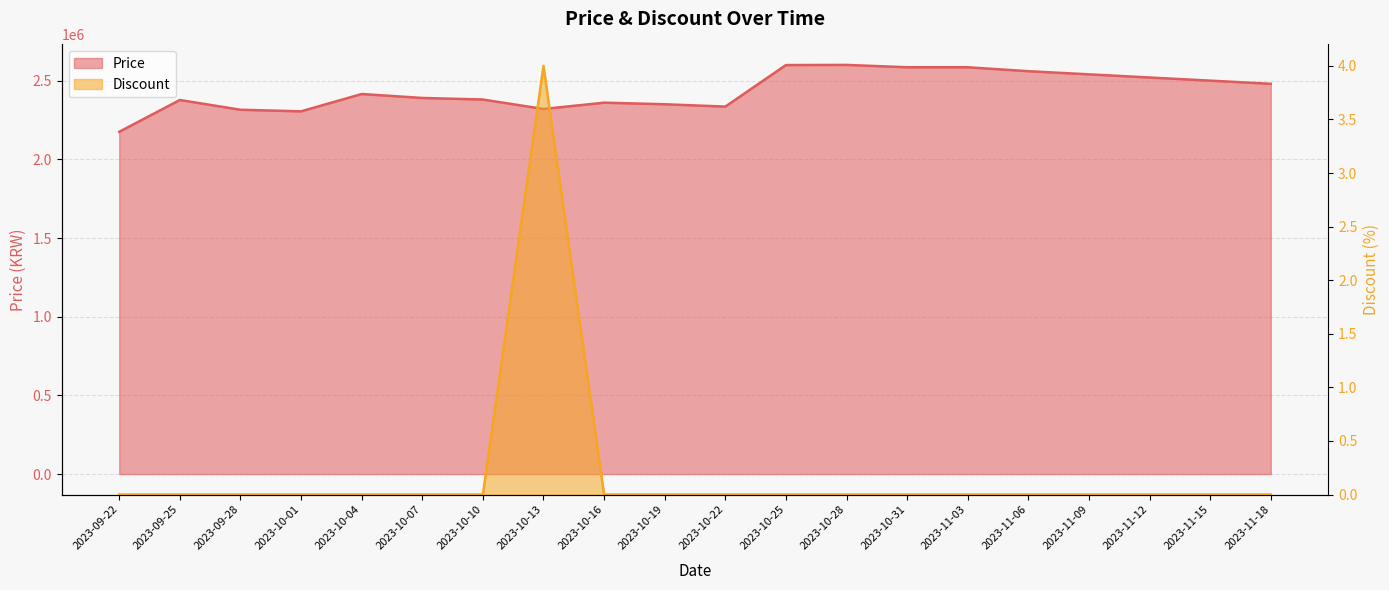

Reading left to right, what are all the values shown in this chart?

Price: 2023-09-22=2175000	2023-09-25=2377000	2023-09-28=2315000	2023-10-01=2305000	2023-10-04=2415000	2023-10-07=2390000	2023-10-10=2380000	2023-10-13=2320000	2023-10-16=2360000	2023-10-19=2350000	2023-10-22=2335000	2023-10-25=2599000	2023-10-28=2600000	2023-10-31=2585000	2023-11-03=2585000	2023-11-06=2560000	2023-11-09=2540000	2023-11-12=2520000	2023-11-15=2500000	2023-11-18=2480000
Discount: 2023-09-22=0	2023-09-25=0	2023-09-28=0	2023-10-01=0	2023-10-04=0	2023-10-07=0	2023-10-10=0	2023-10-13=4	2023-10-16=0	2023-10-19=0	2023-10-22=0	2023-10-25=0	2023-10-28=0	2023-10-31=0	2023-11-03=0	2023-11-06=0	2023-11-09=0	2023-11-12=0	2023-11-15=0	2023-11-18=0